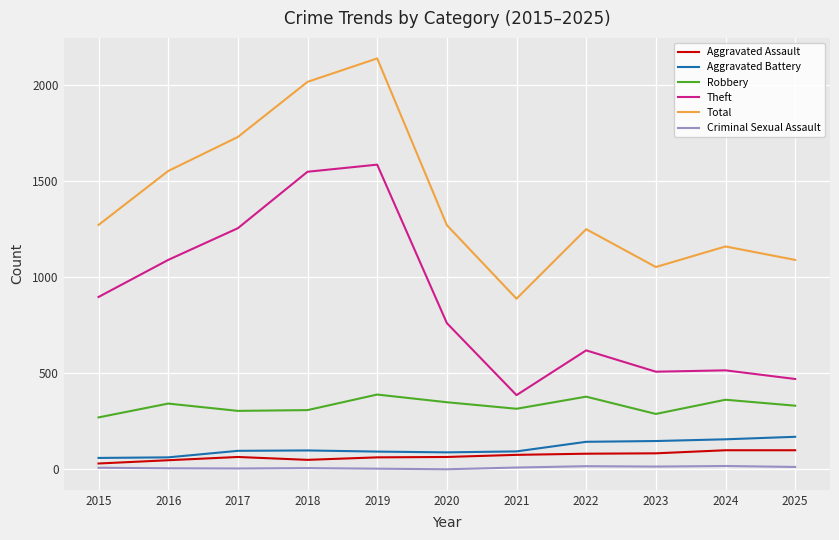

What is the difference between the Criminal Sexual Assault values at 2022 and 2021?

7